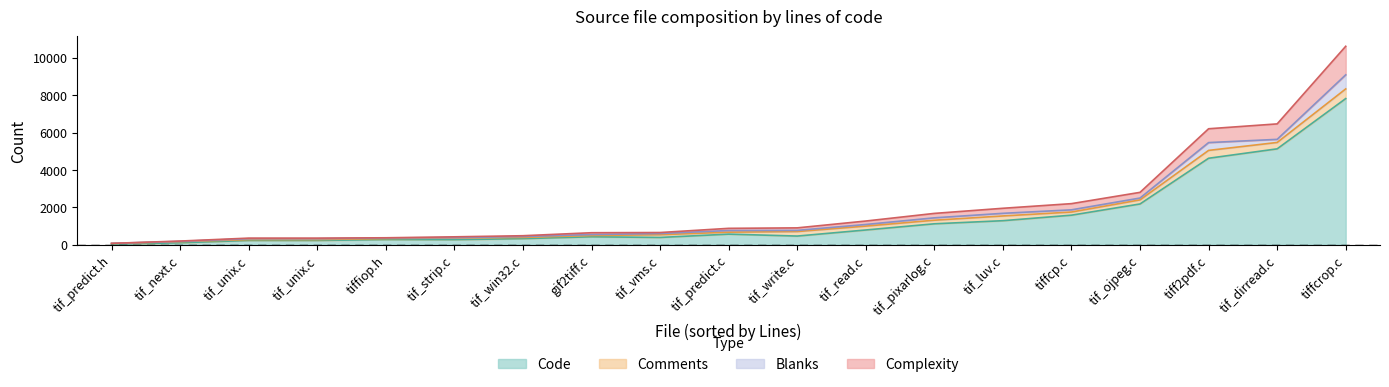

Does the chart display data point markers on the line(s)?

No